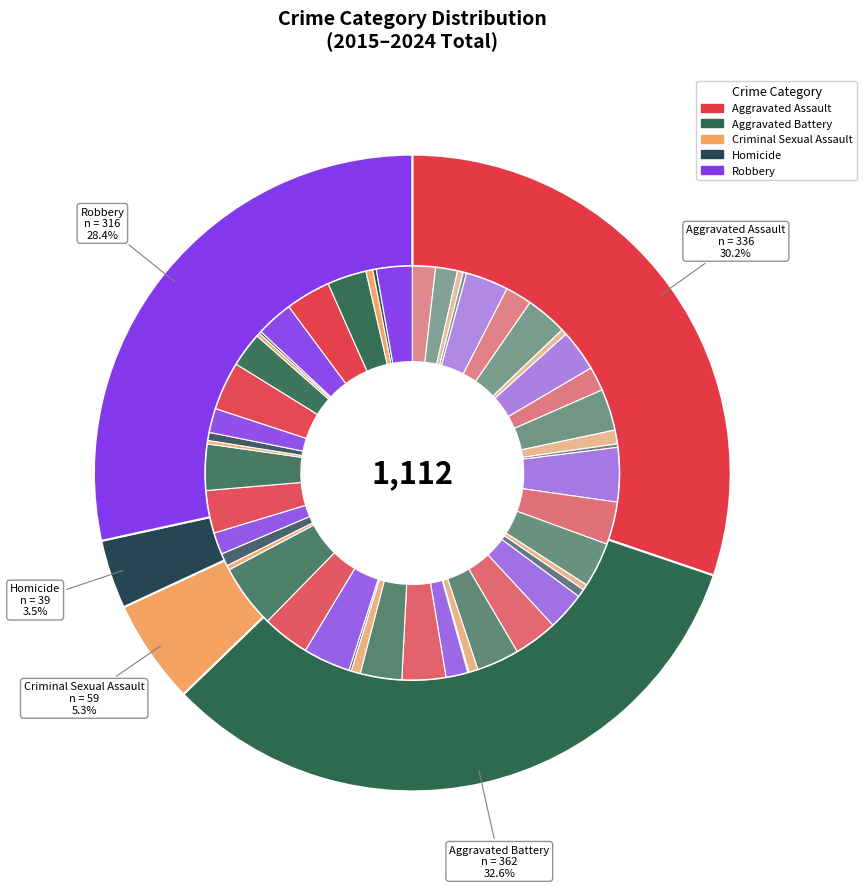

To the nearest percent, what portion does 9 represent?

12%